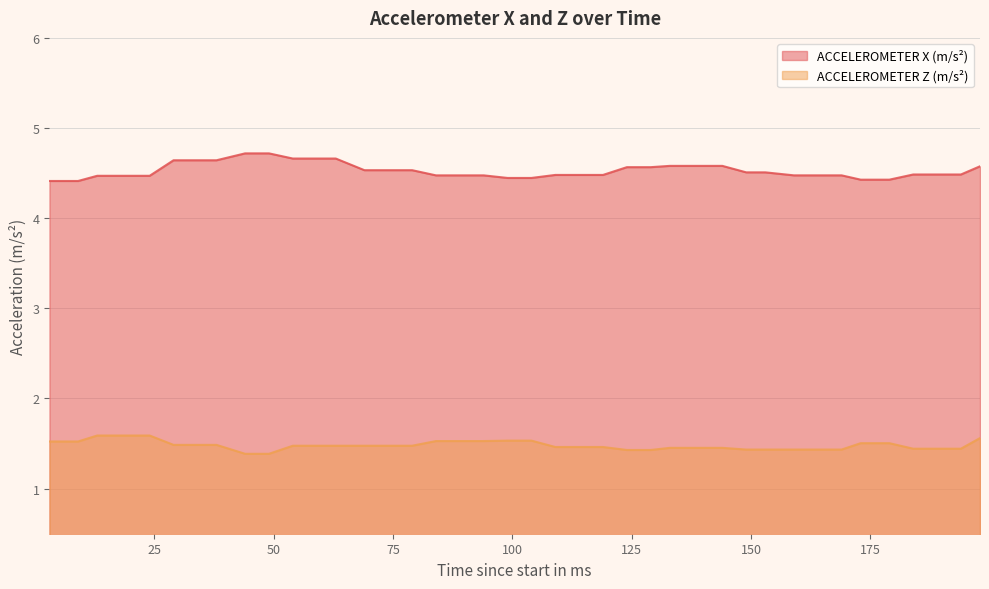

What is the average value of the ACCELEROMETER Z (m/s²) series?

1.5